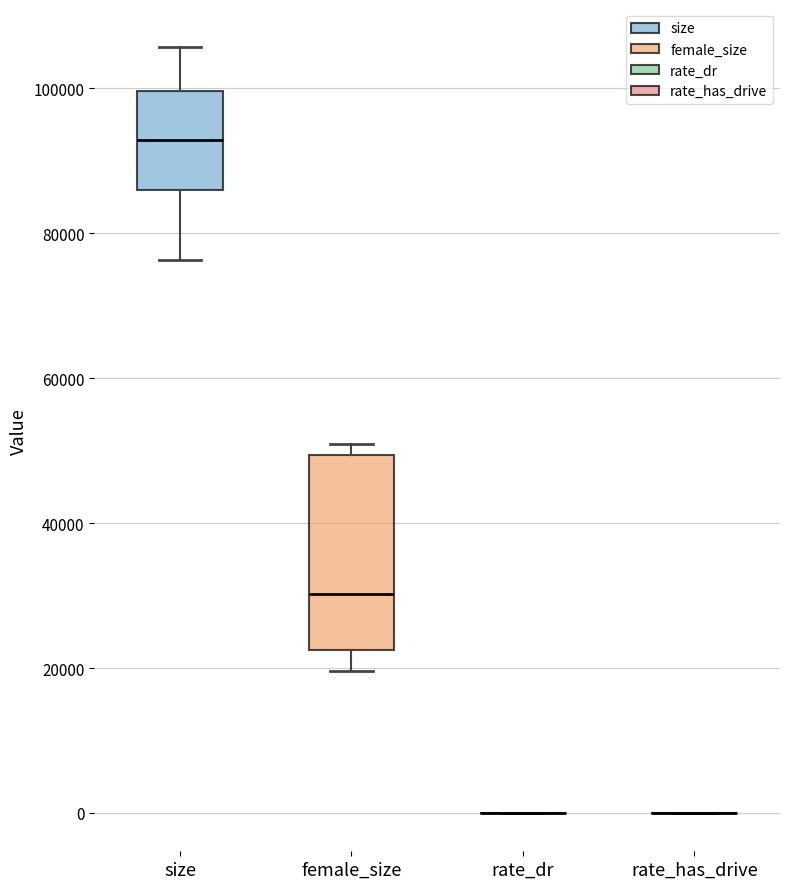

Where does the median line of the box for size sit on the y-axis? The values are not printed on the chart, so give them approximately, as read against the axis.

92000